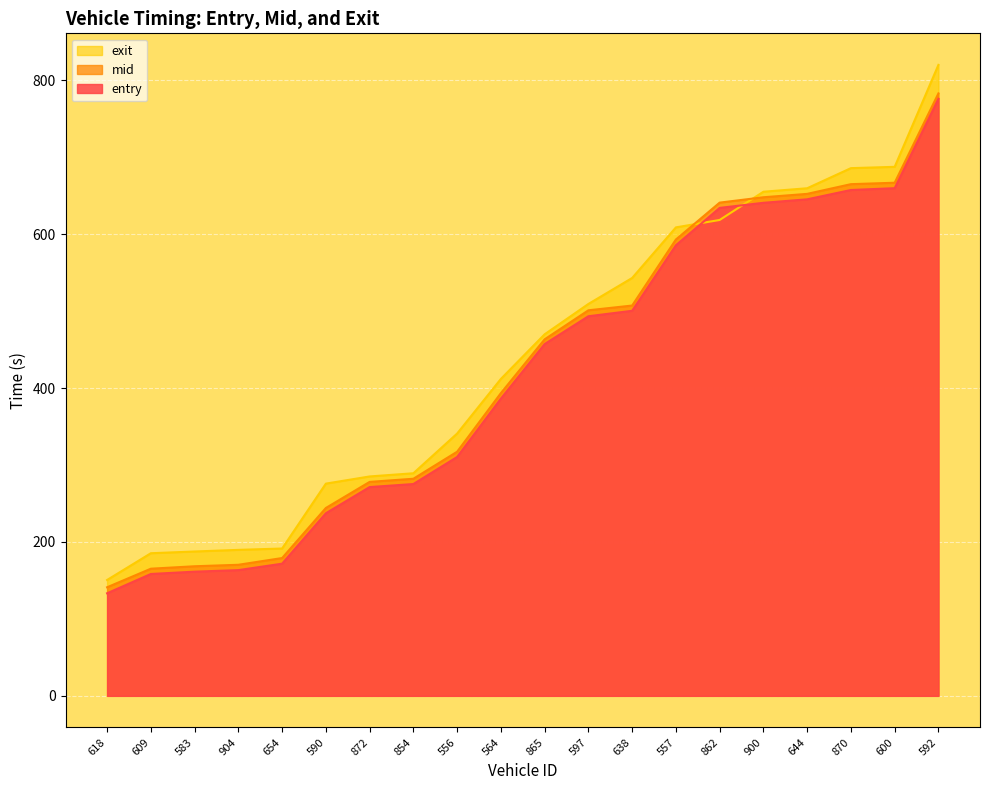

Read the entry value at 600.

660.0